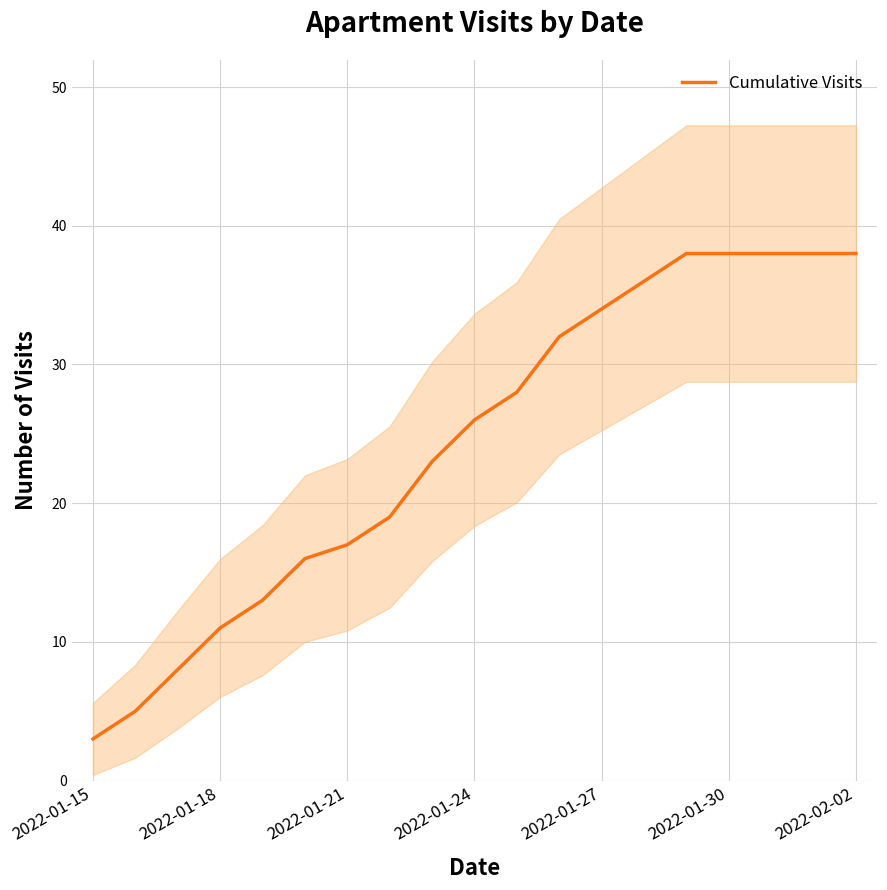

How many values exceed 26?

9